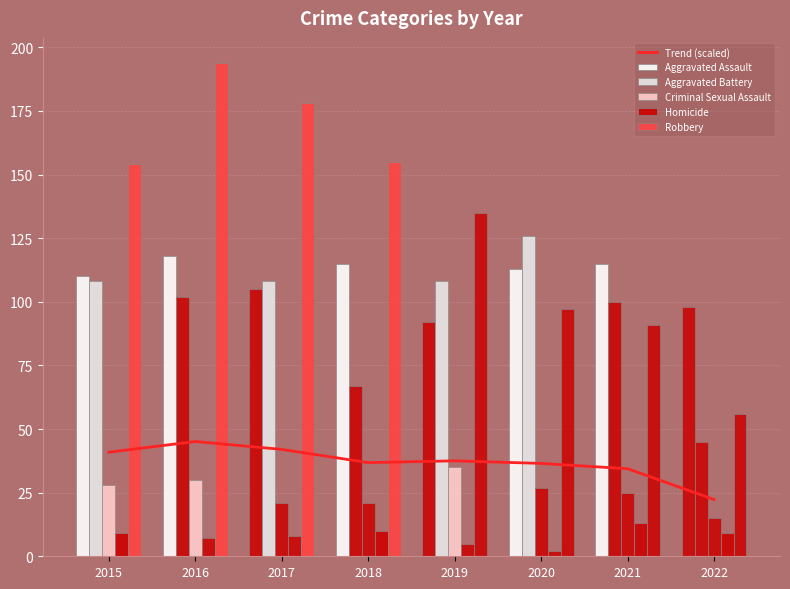

What is the difference between the maximum and second lowest values in the Homicide series?

8.0